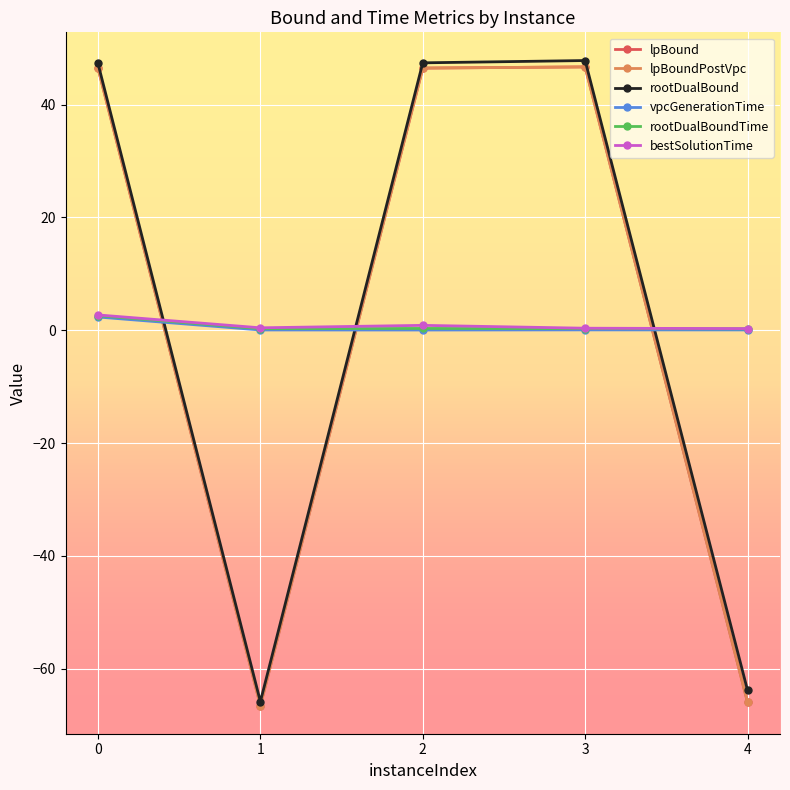

What is the total value across all series at 1?

-198.1